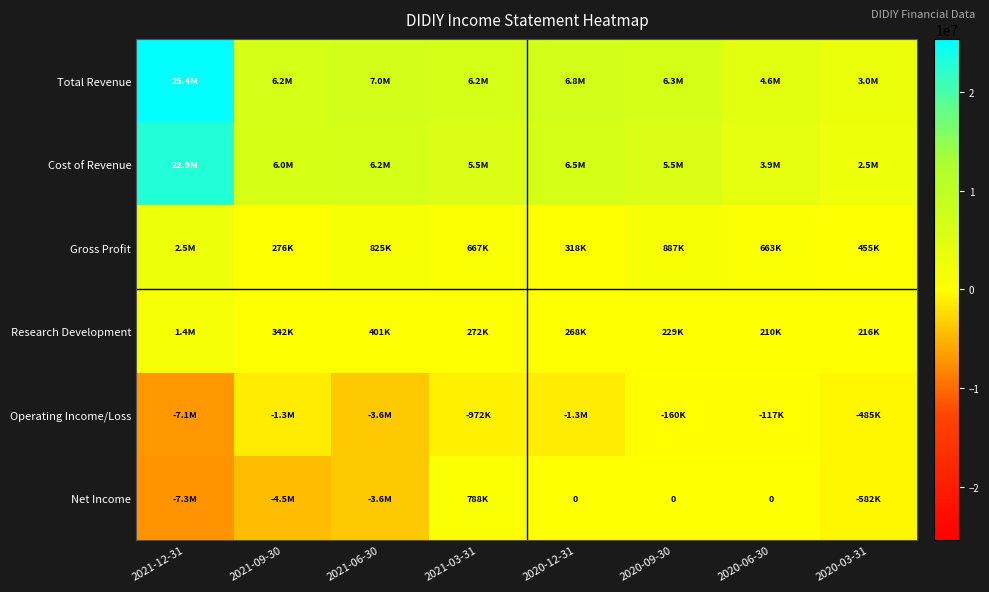

Rank the categories by Gross Profit value from lowest to highest.

2021-09-30, 2020-12-31, 2020-03-31, 2020-06-30, 2021-03-31, 2021-06-30, 2020-09-30, 2021-12-31